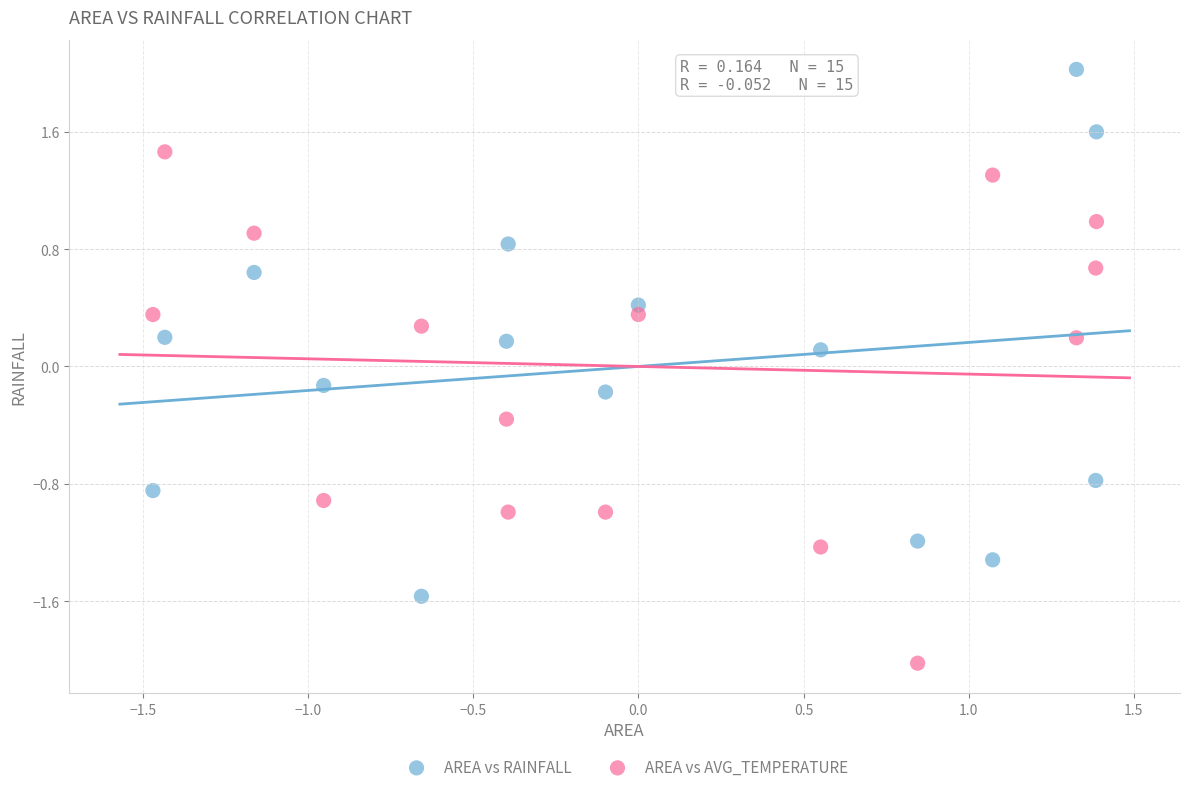

Across all data points, what is the range of X values (max minus min)?

2.9